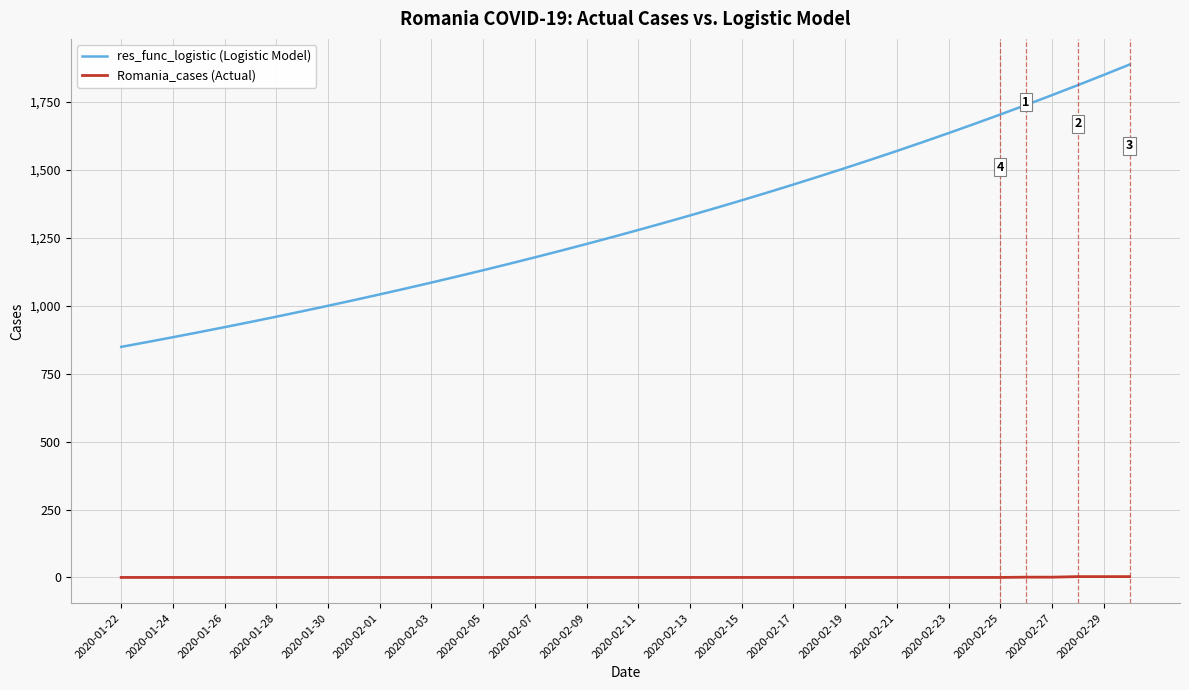

True or false: Romania_cases (Actual) and res_func_logistic (Logistic Model) intersect in this chart.

False